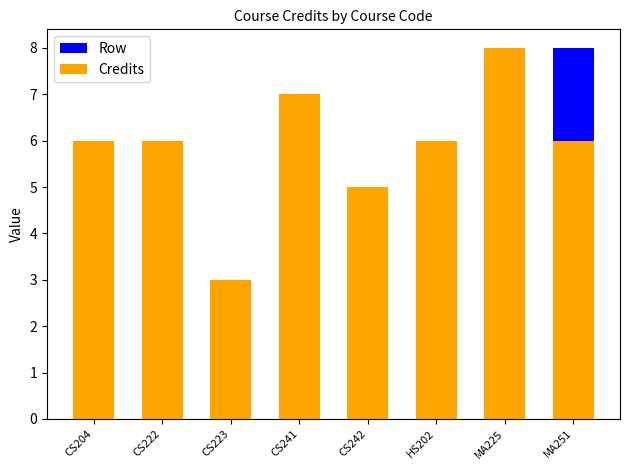

What are all the series names shown in the legend?

Row, Credits